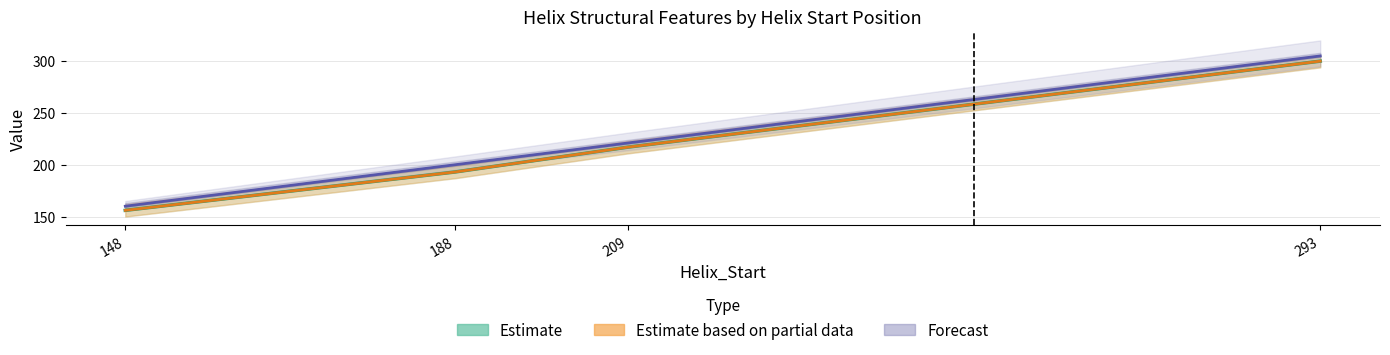

What are all the series names shown in the legend?

Estimate, Estimate based on partial data, Forecast